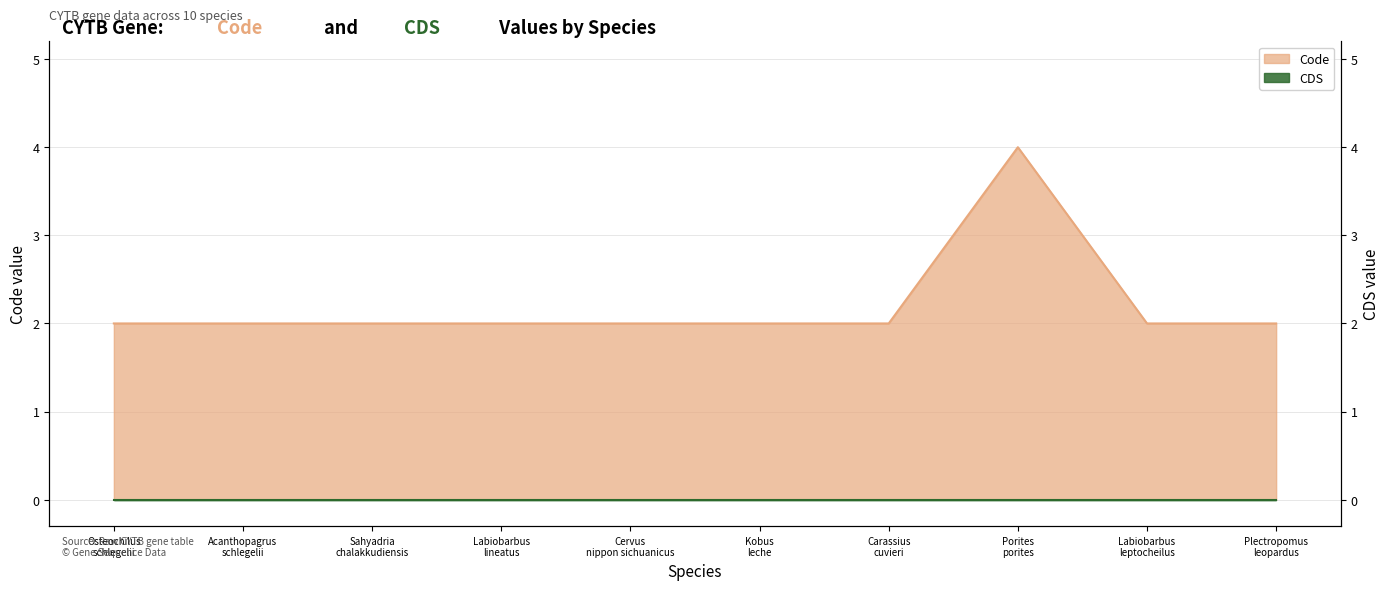

Which has a higher value, Plectropomus leopardus or Kobus leche?

Plectropomus leopardus